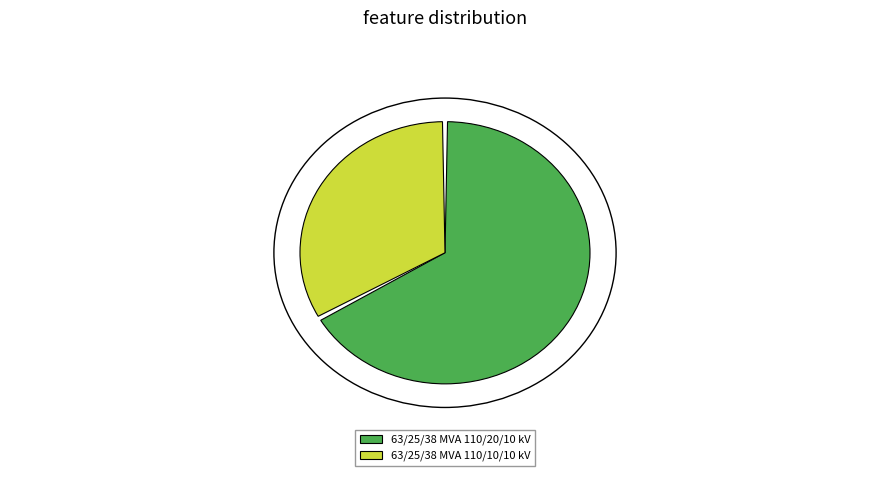

Combined, do 63/25/38 MVA 110/20/10 kV and 63/25/38 MVA 110/10/10 kV account for over 50%?

Yes